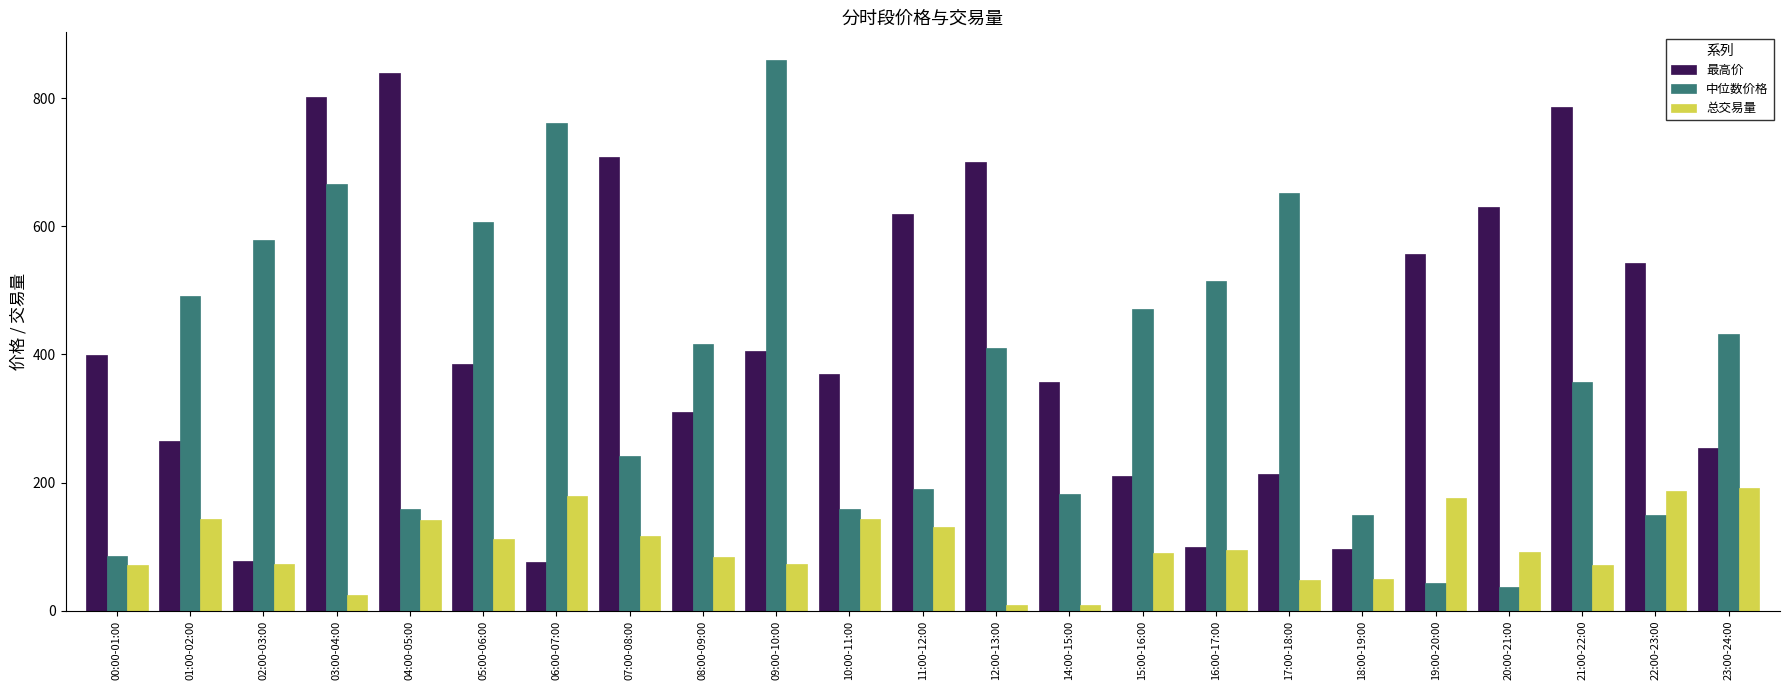

Are the bars horizontal?

No